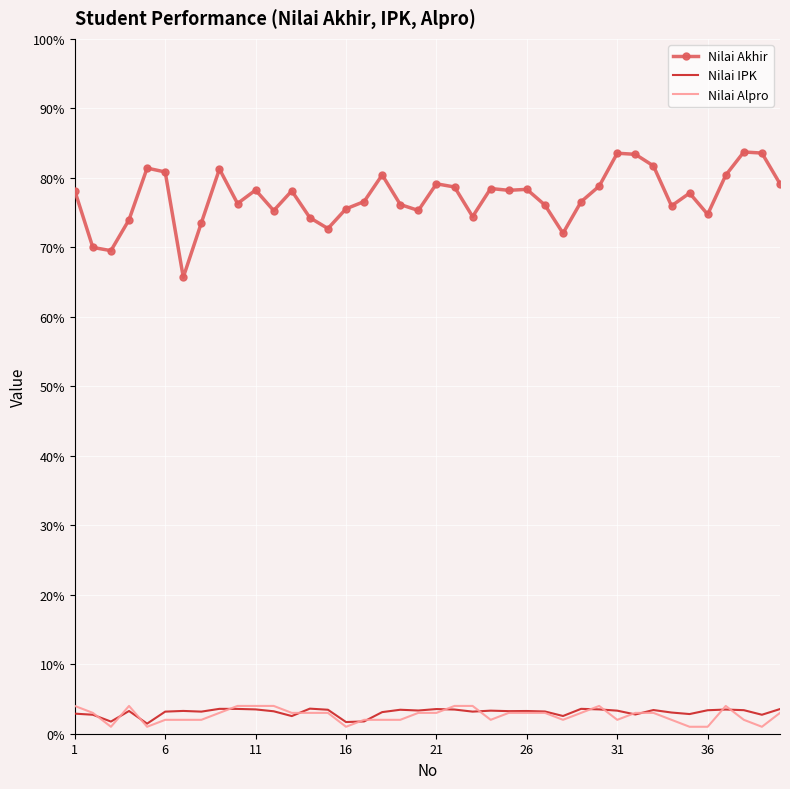

True or false: Nilai Akhir and Nilai Alpro intersect in this chart.

False